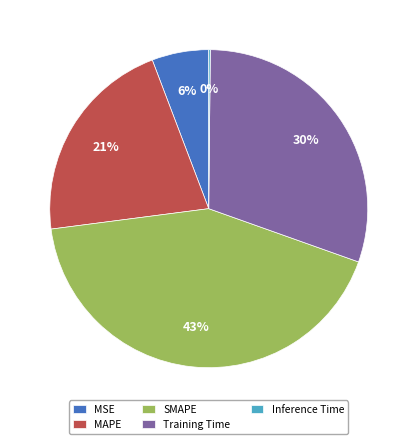

To the nearest percent, what percentage of the pie is Training Time?

30%